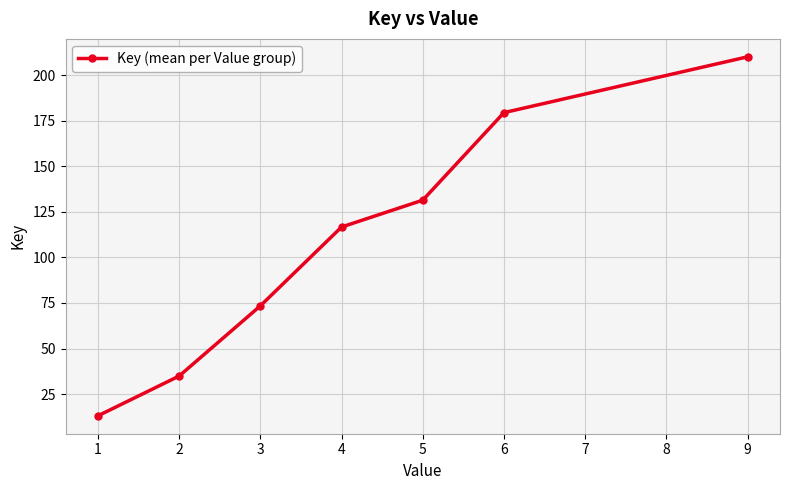

Reading right to left, what are all the values shown in this chart?

210.0	179.4	131.4	116.7	73.4	35.0	13.2